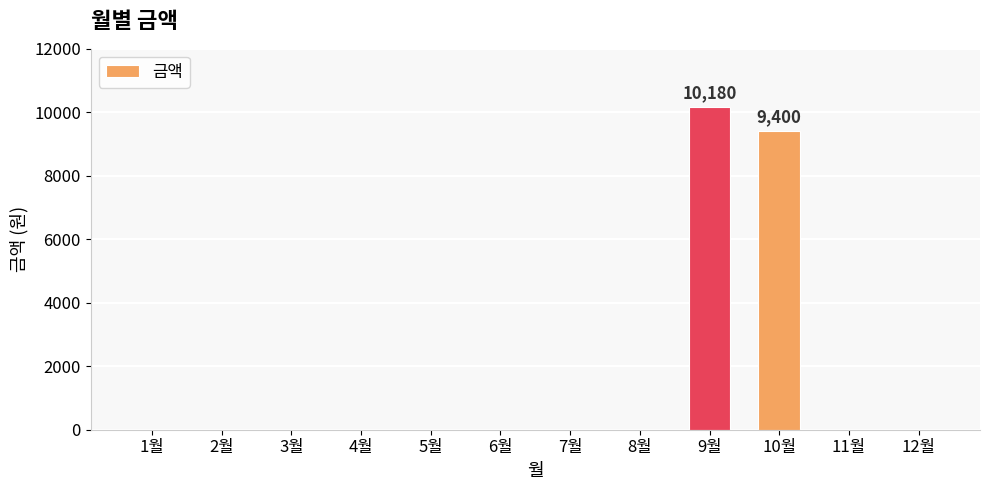

What is the maximum value shown in the chart?

10180